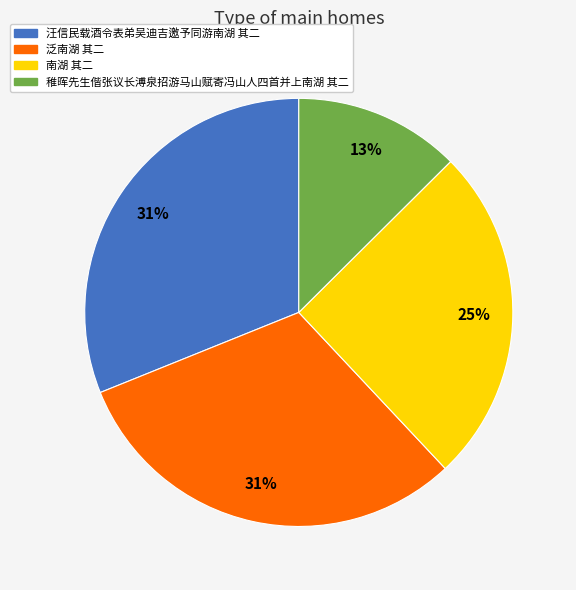

Which slice is the smallest?

稚晖先生偕张议长溥泉招游马山赋寄冯山人四首并上南湖 其二